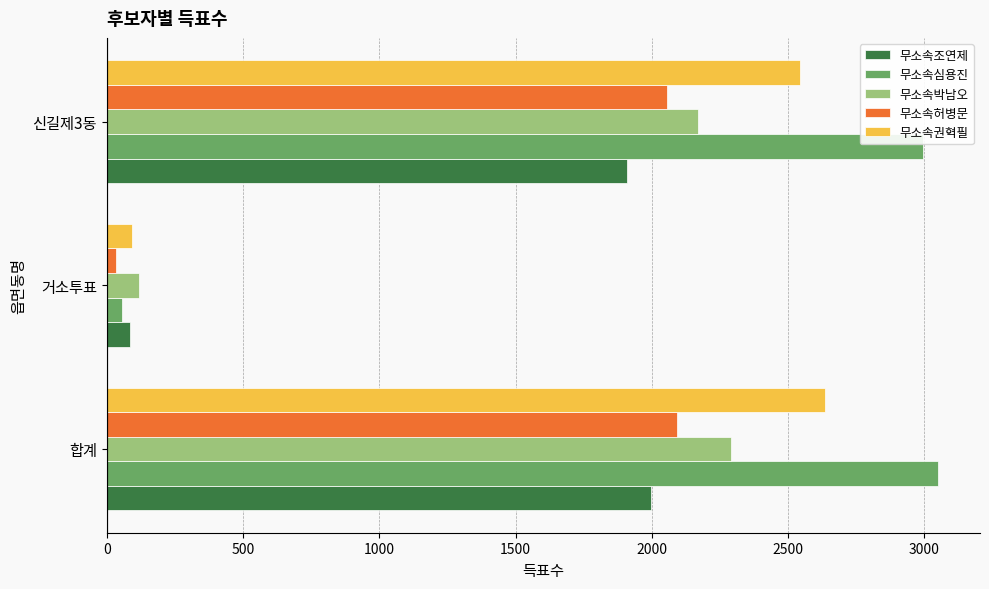

Which category has the lowest value across all series?

거소투표